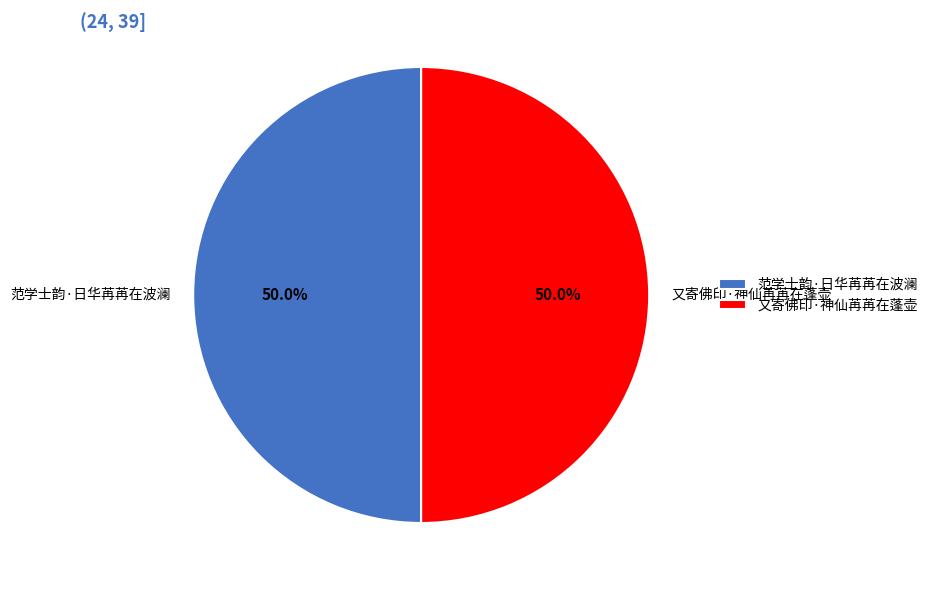

How many slices are in this pie chart?

2